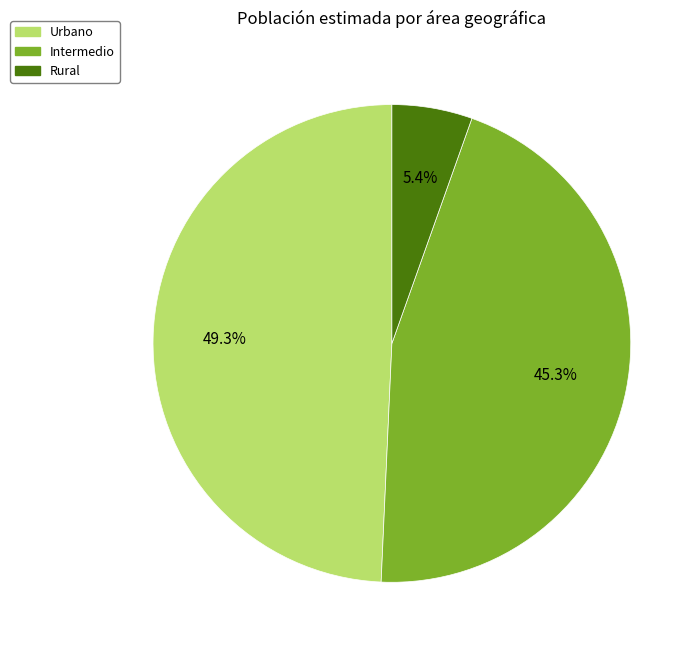

To the nearest percent, what portion does Intermedio represent?

45%